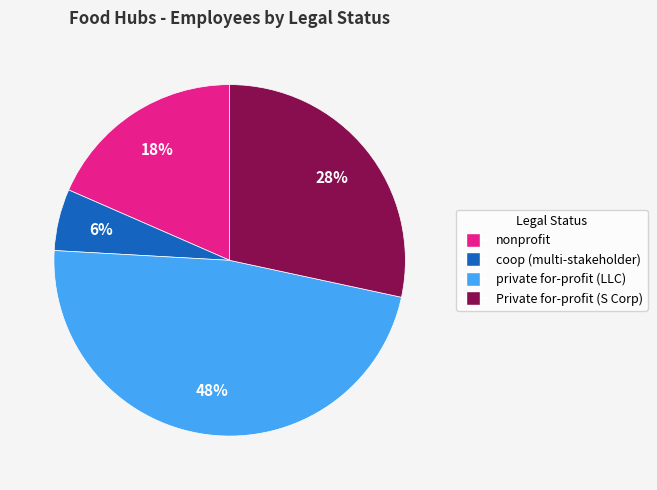

Is private for-profit (LLC) the majority of the pie?

No